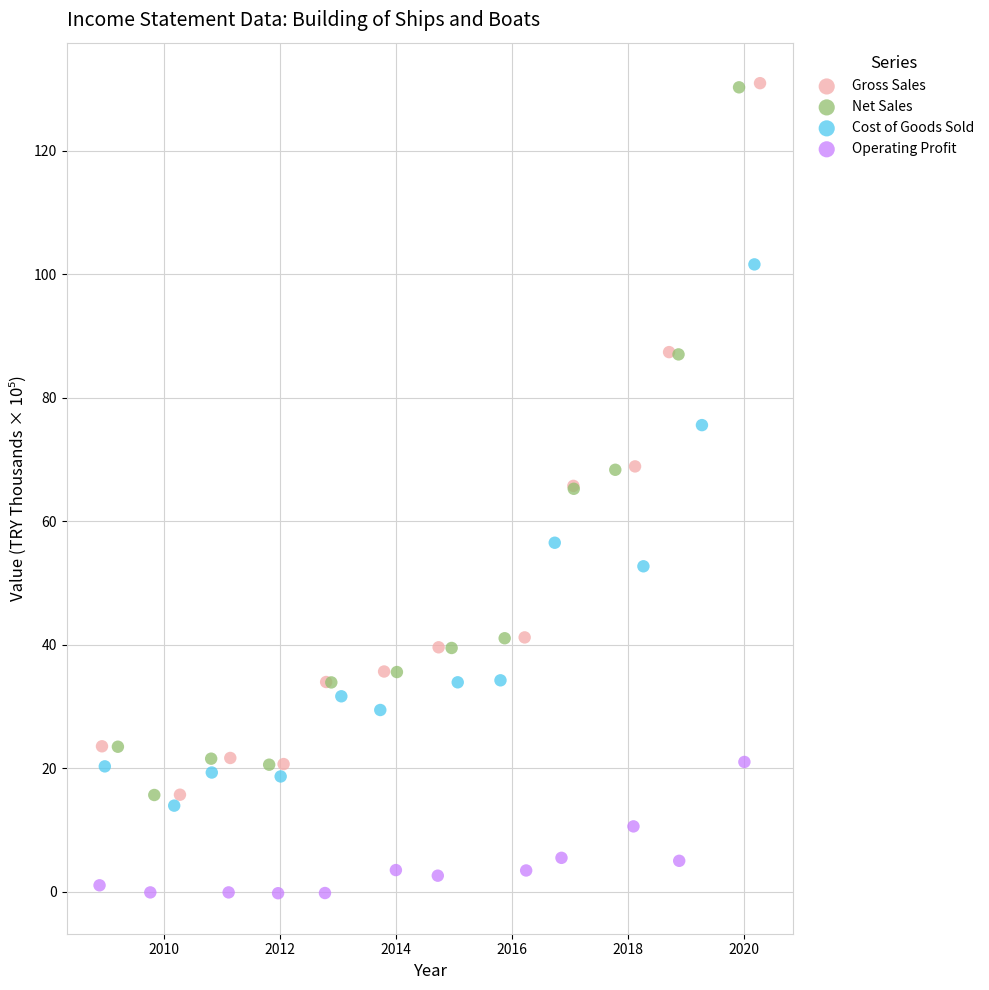

Which series has the widest spread of Y values?

Gross Sales